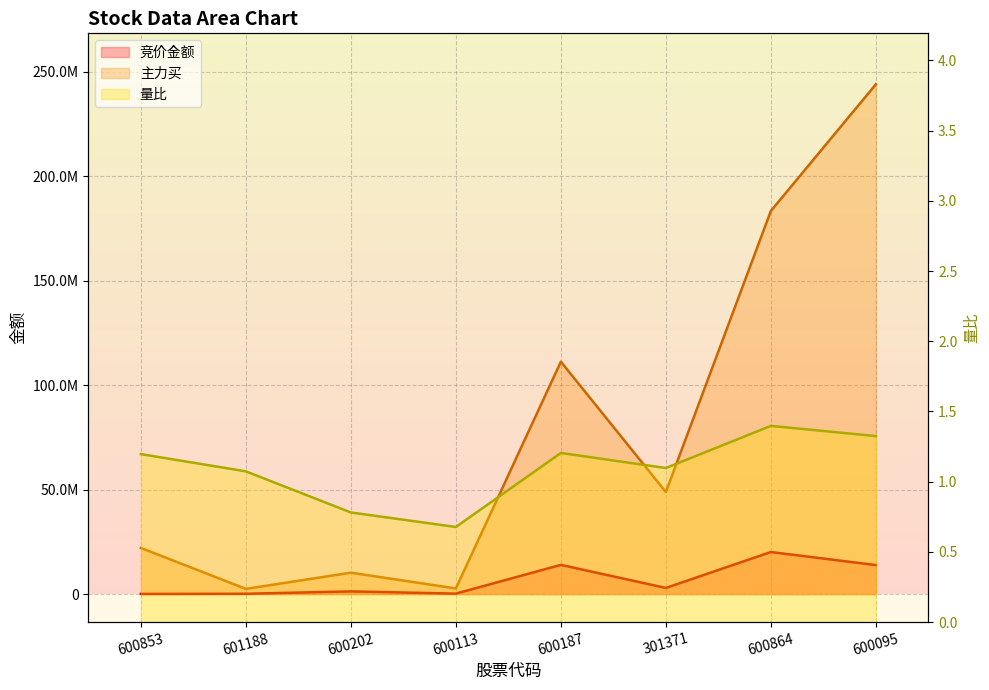

Which category has the lowest value across all series?

600113